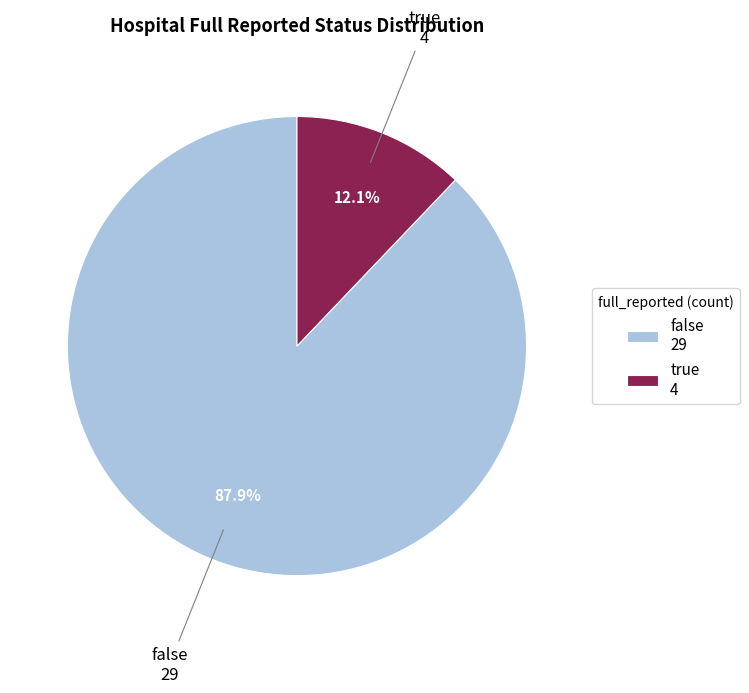

To the nearest percent, what is the average slice percentage?

50%